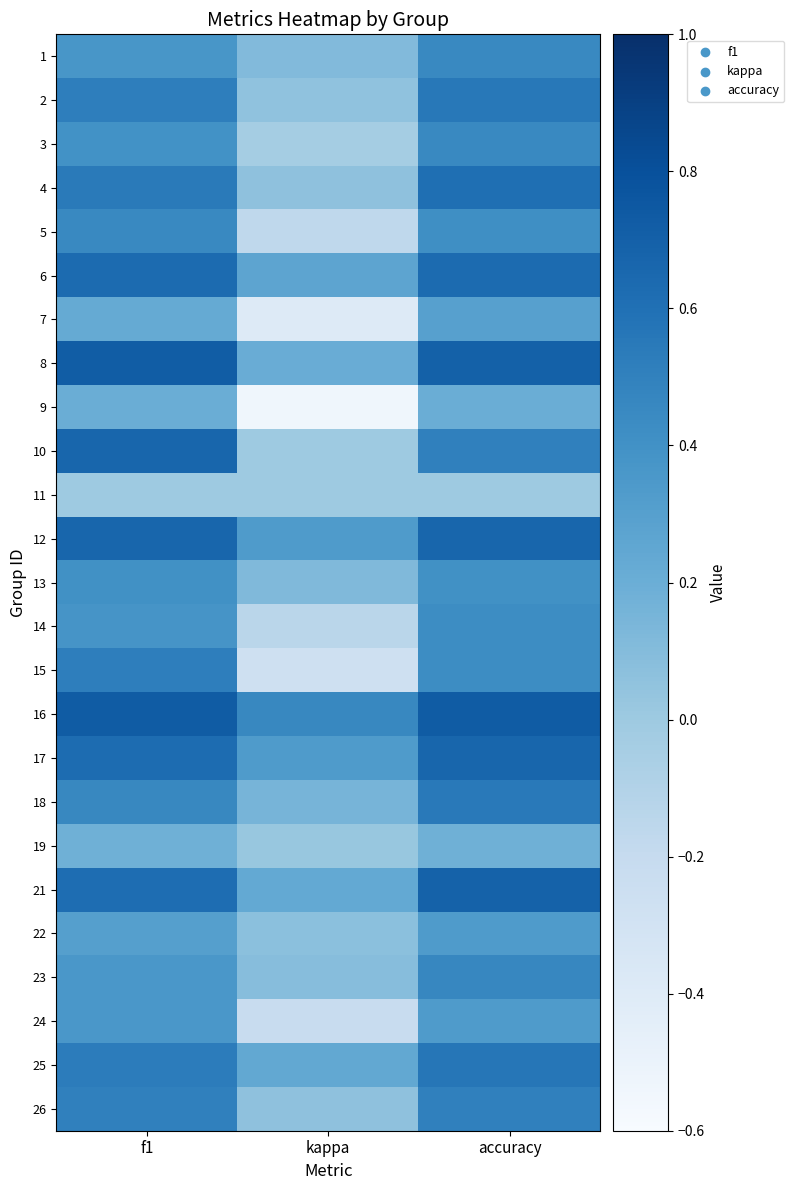

Reading right to left, transcribe all the data shown in this chart.

1: accuracy=0.5	kappa=0.1	f1=0.4
2: accuracy=0.6	kappa=0.1	f1=0.5
3: accuracy=0.5	kappa=-0.0	f1=0.4
4: accuracy=0.6	kappa=0.1	f1=0.5
5: accuracy=0.4	kappa=-0.2	f1=0.5
6: accuracy=0.6	kappa=0.3	f1=0.6
7: accuracy=0.3	kappa=-0.4	f1=0.2
8: accuracy=0.7	kappa=0.2	f1=0.7
9: accuracy=0.2	kappa=-0.5	f1=0.2
10: accuracy=0.5	kappa=0.0	f1=0.7
11: accuracy=0.0	kappa=0.0	f1=0.0
12: accuracy=0.7	kappa=0.3	f1=0.7
13: accuracy=0.4	kappa=0.1	f1=0.4
14: accuracy=0.4	kappa=-0.1	f1=0.4
15: accuracy=0.4	kappa=-0.3	f1=0.5
16: accuracy=0.7	kappa=0.5	f1=0.7
17: accuracy=0.7	kappa=0.3	f1=0.6
18: accuracy=0.5	kappa=0.2	f1=0.5
19: accuracy=0.2	kappa=0.0	f1=0.2
21: accuracy=0.7	kappa=0.2	f1=0.6
22: accuracy=0.3	kappa=0.1	f1=0.3
23: accuracy=0.5	kappa=0.1	f1=0.4
24: accuracy=0.3	kappa=-0.2	f1=0.4
25: accuracy=0.6	kappa=0.2	f1=0.5
26: accuracy=0.5	kappa=0.1	f1=0.5